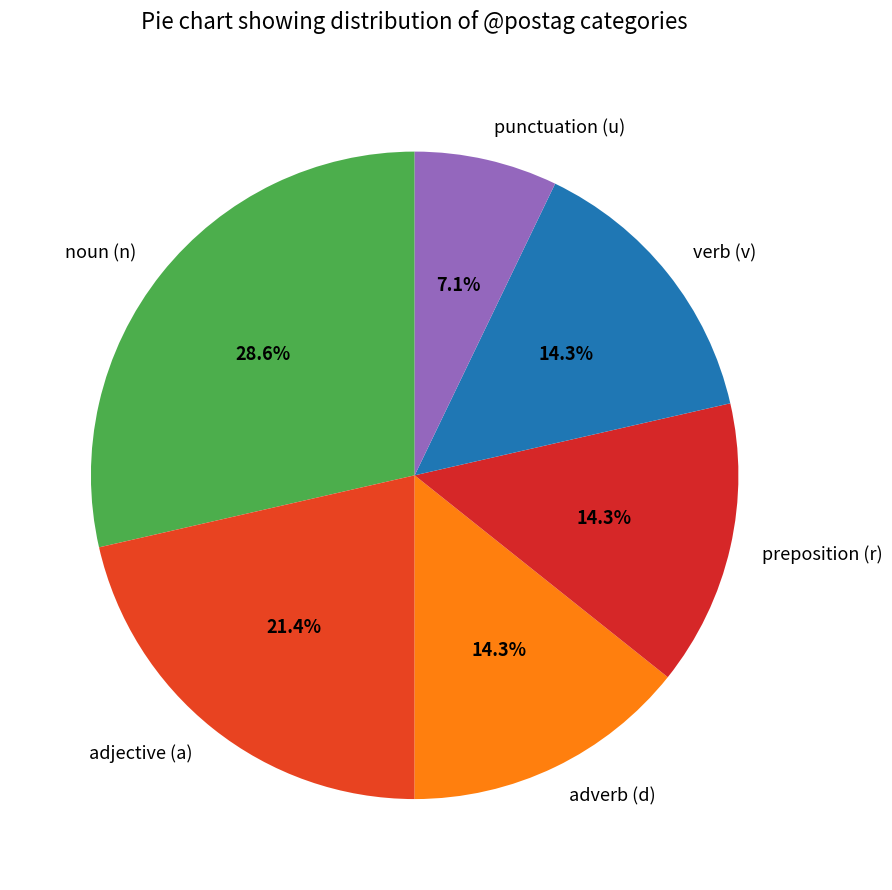

Which category has the smallest portion of the pie?

punctuation (u)